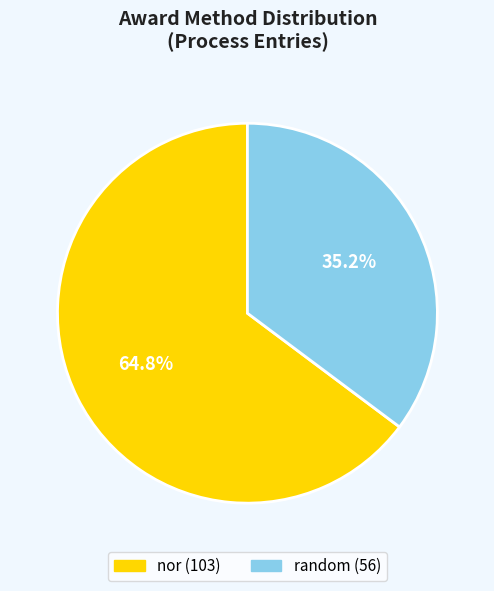

True or false: random accounts for 43% of the total.

False